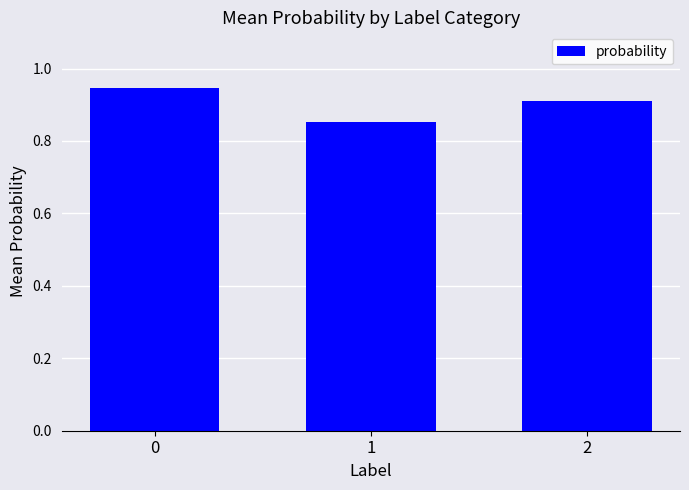

Count the values in the range 0 to 1.

3